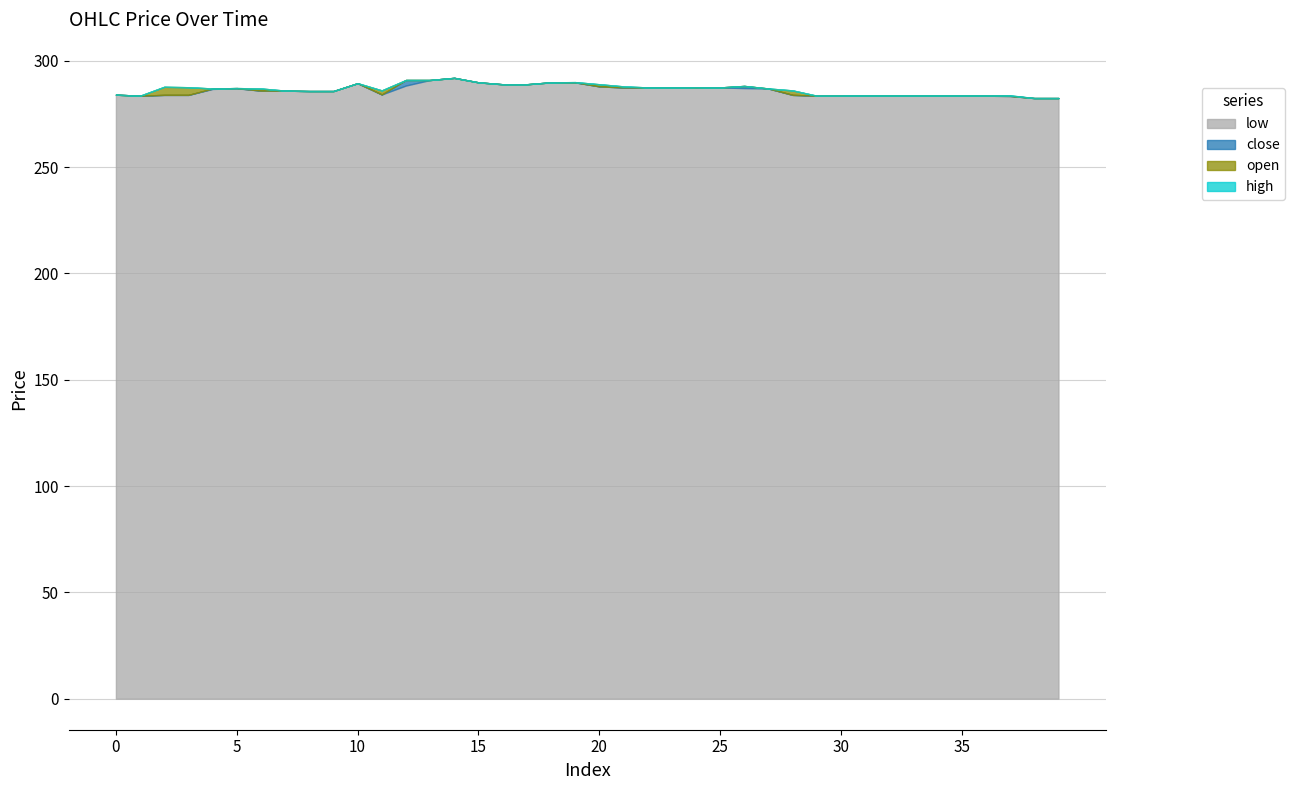

Does the chart display data point markers on the line(s)?

No